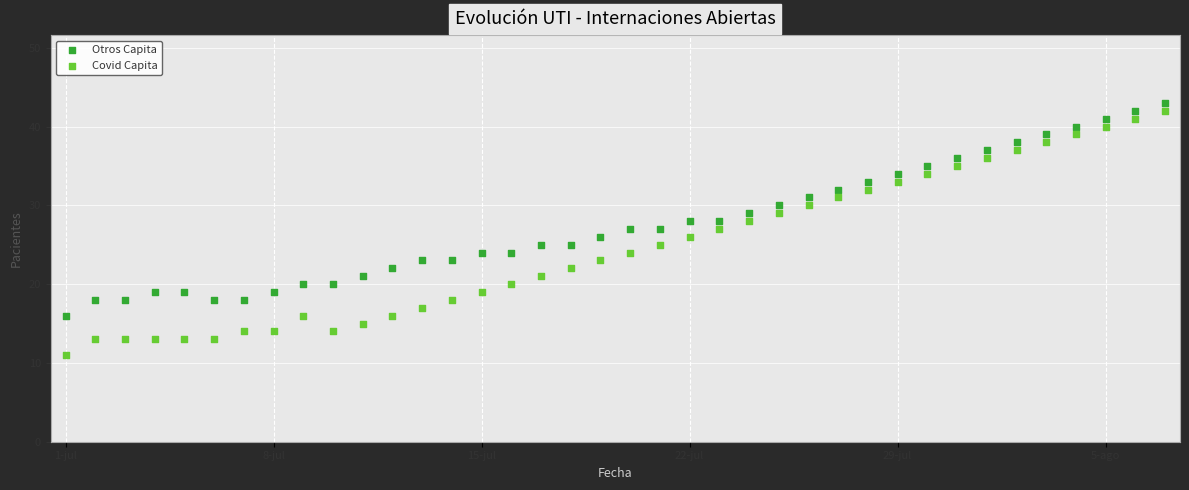

Which series reaches the minimum Y coordinate?

Covid Capita